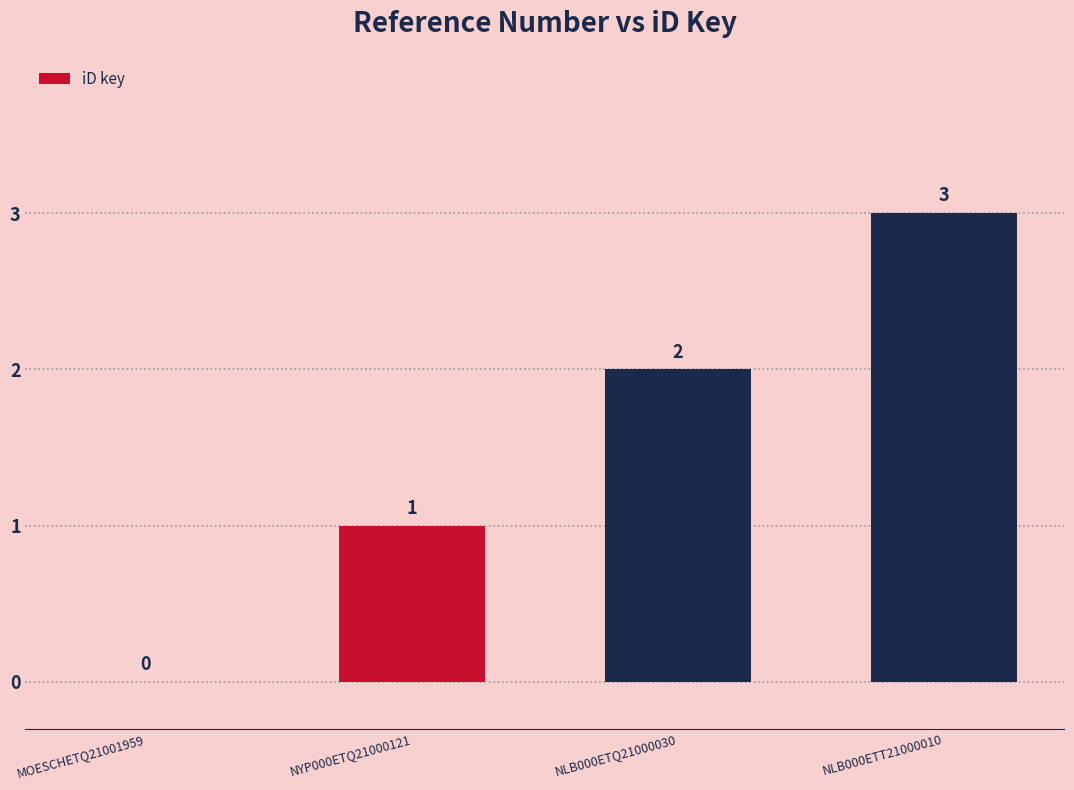

How many positive values are there?

3